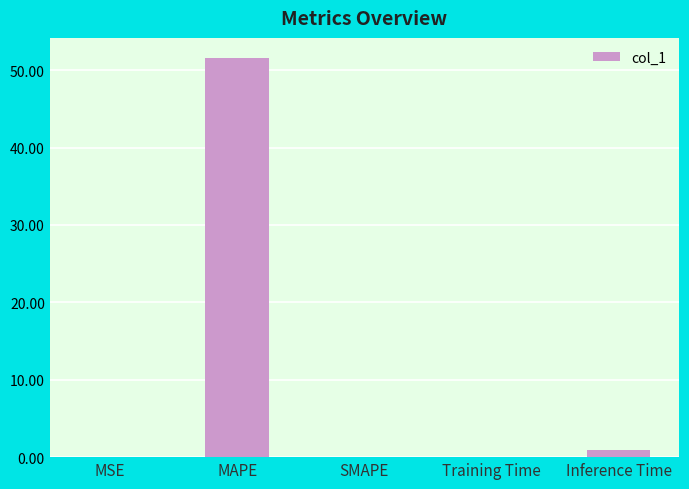

True or false: the data shows 0.0 at SMAPE.

True